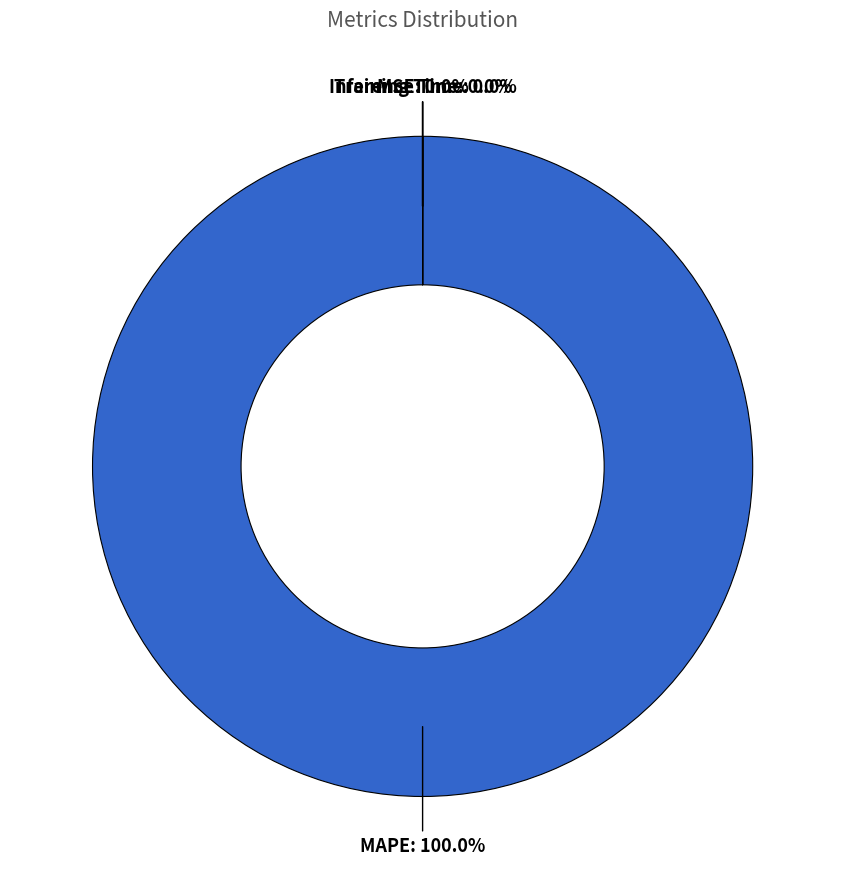

Is it true that MAPE is 100% of the pie?

True